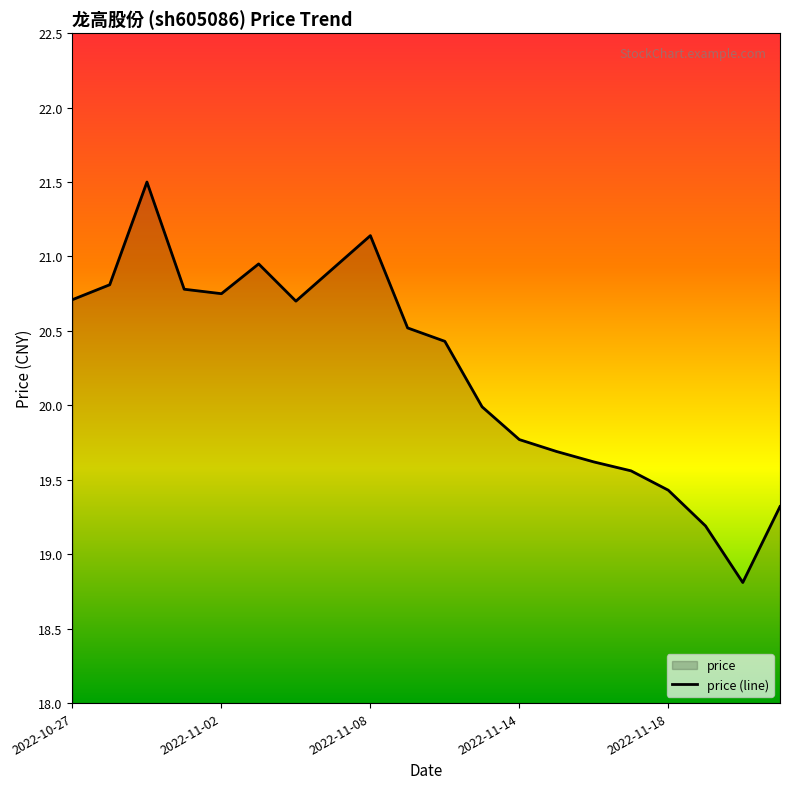

How many categories are shown in the chart?

20